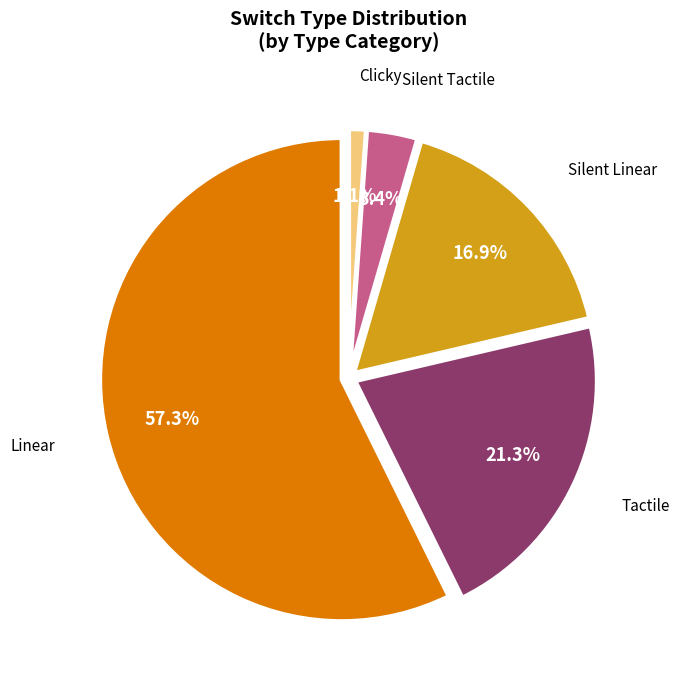

Which slice is the largest?

Linear